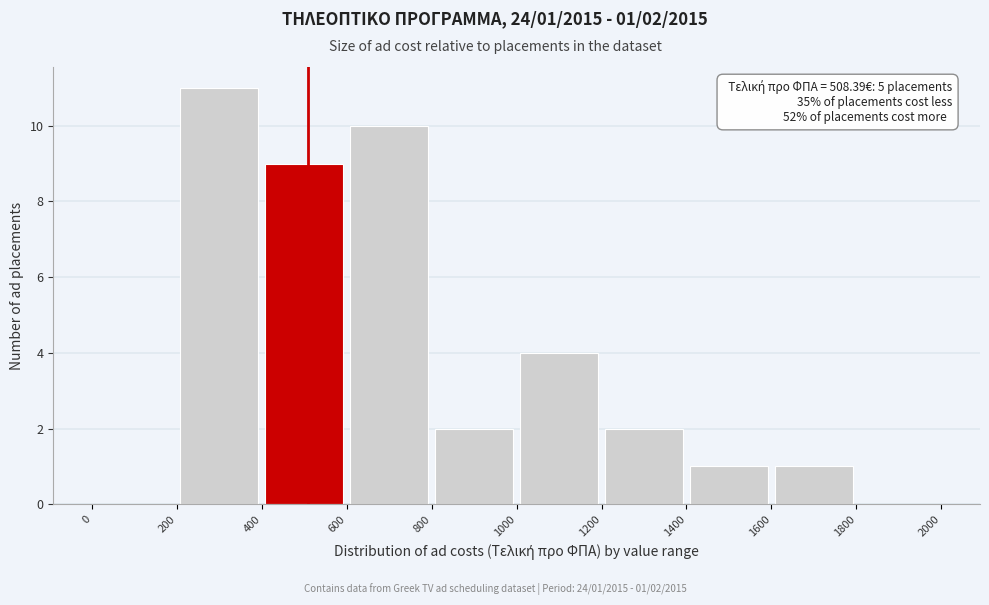

Which range on the x-axis has the tallest bar?

200 to 400